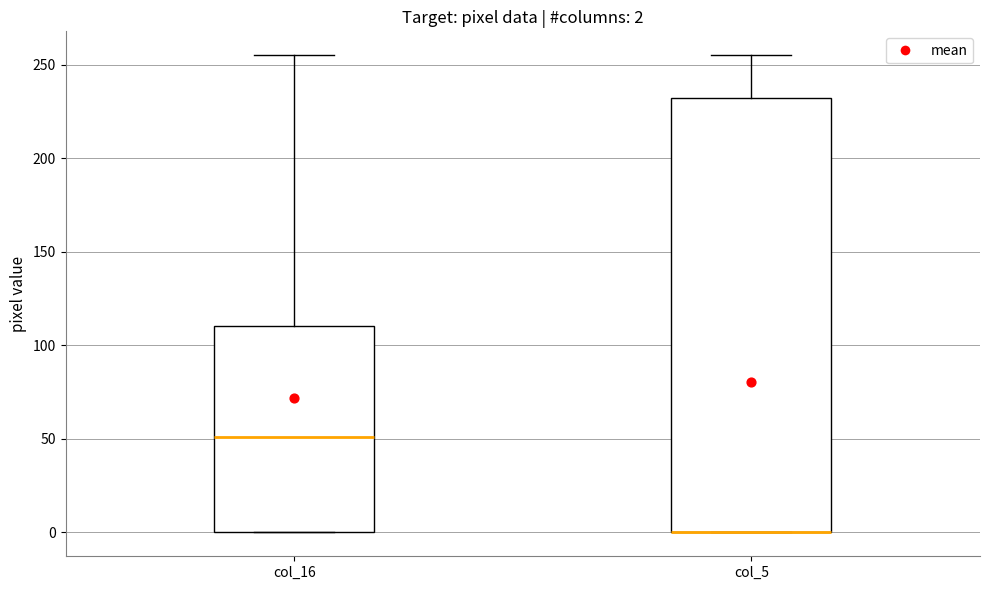

Comparing the boxes themselves (not the whiskers), which one is the tallest?

col_5